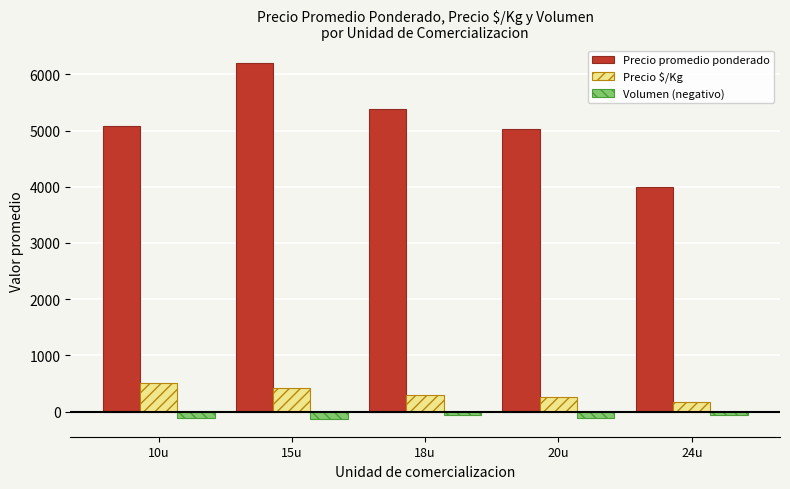

At how many categories does at least one series exceed 1673?

5